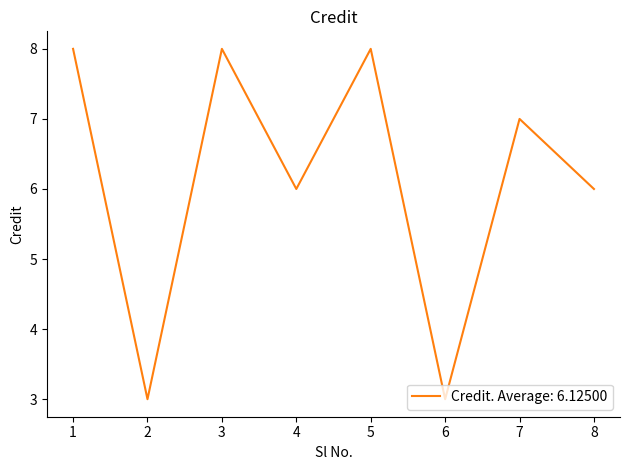

The value at 6 is 2. True or false?

False